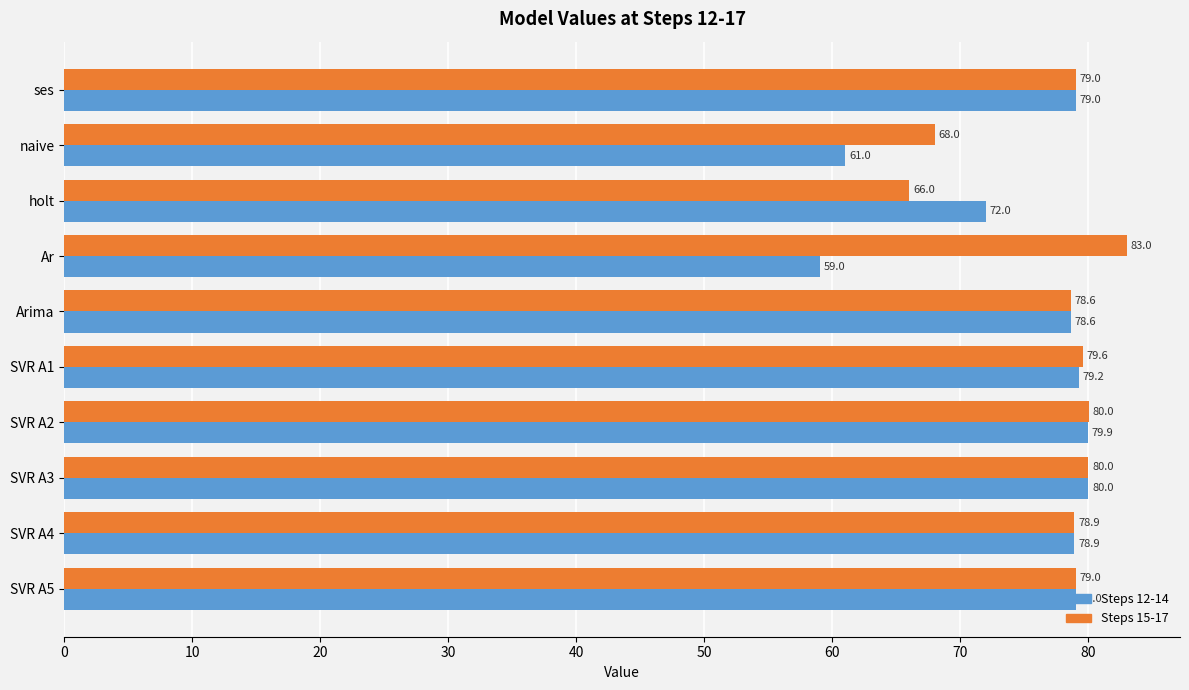

True or false: Steps 12-14 has a value of 72.0 at holt.

True